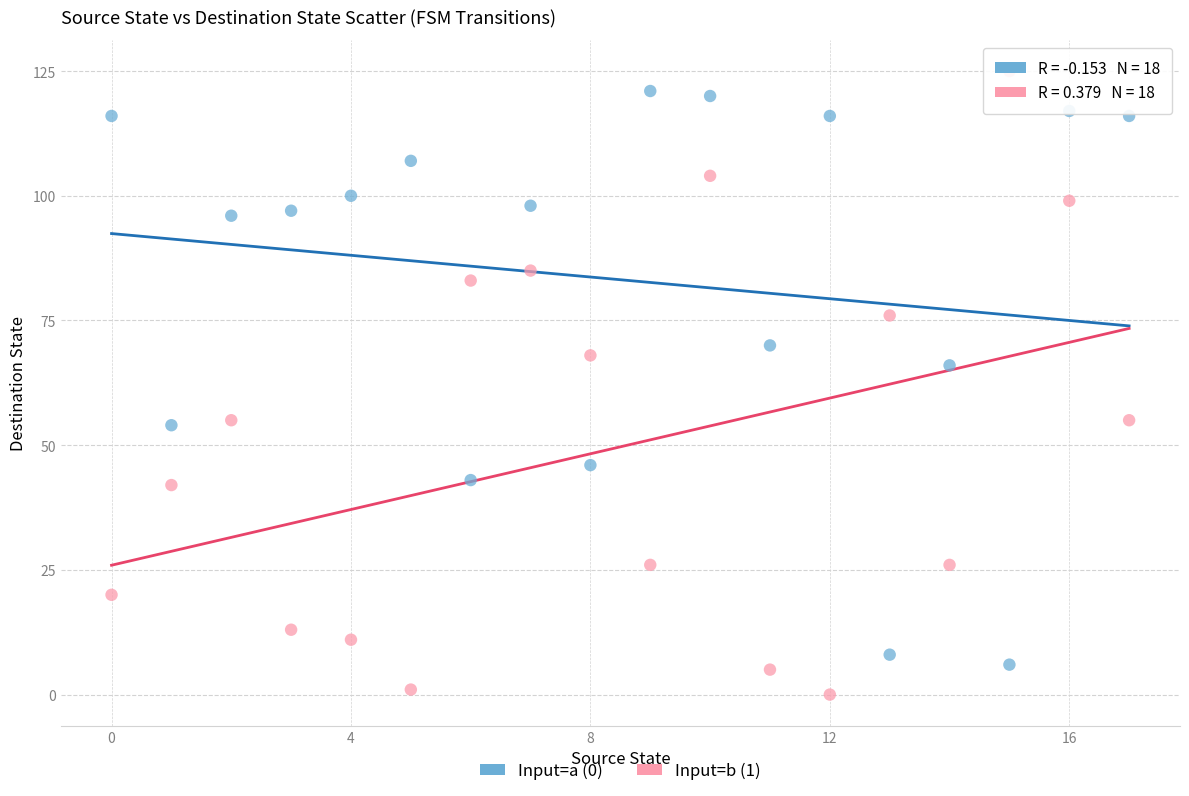

Which series reaches the maximum Y coordinate?

Input=b (1)